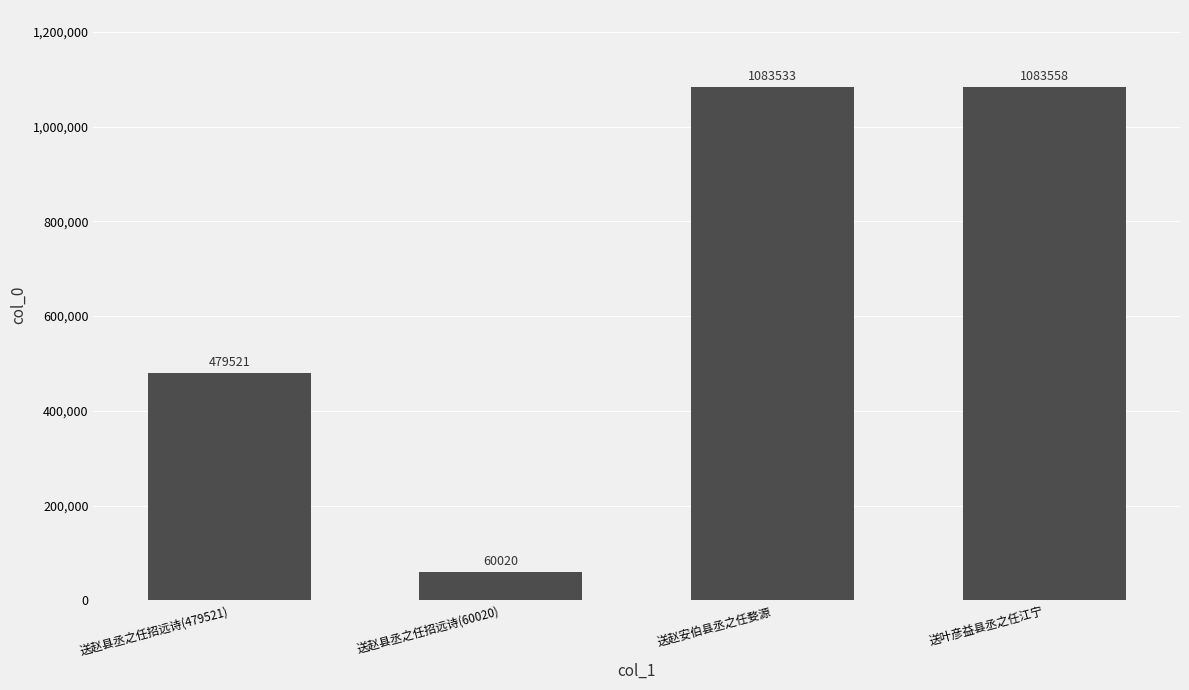

What is the difference between the values at 送赵安伯县丞之任婺源 and 送赵县丞之任招远诗(60020)?

1023513